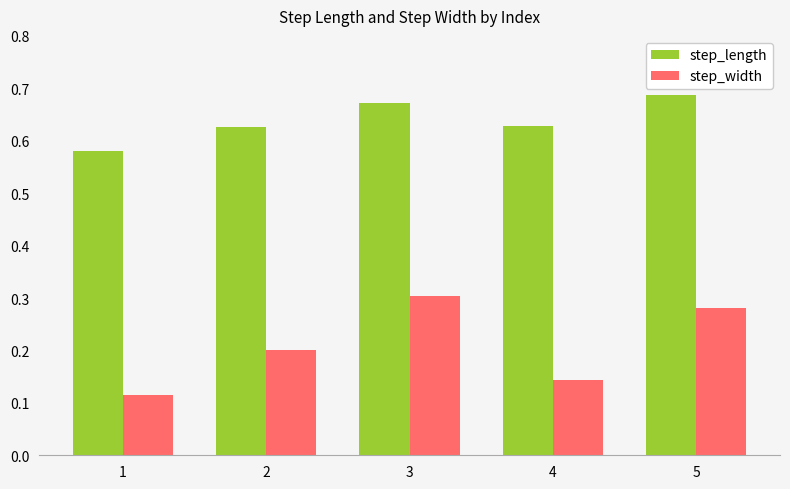

At which label is step_length closest to 0?

1